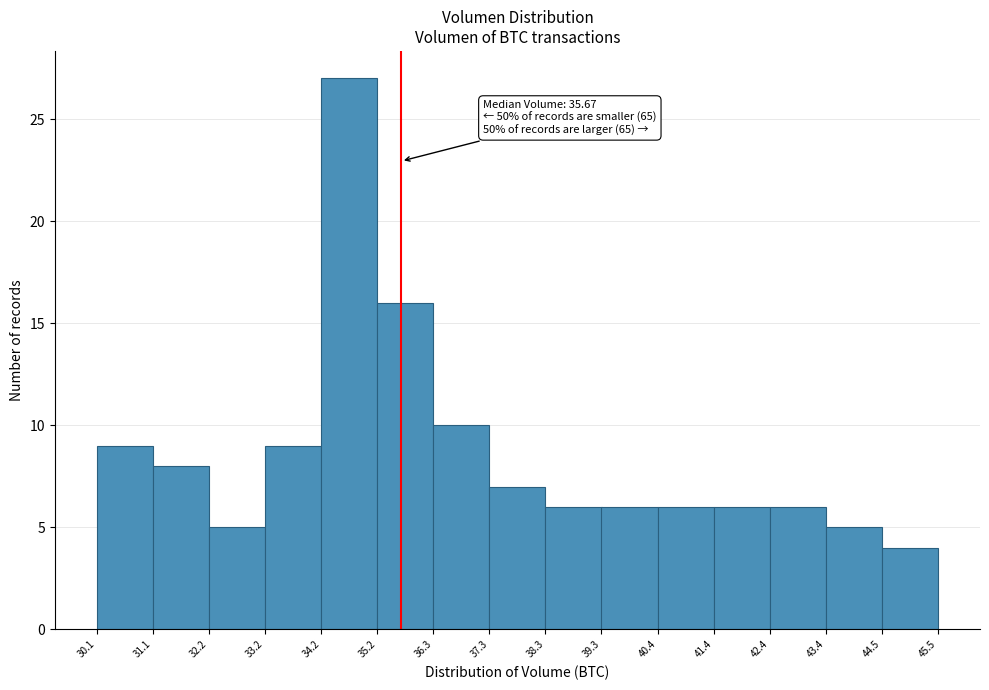

Over which range of the x-axis is the bar tallest?

34.2 to 35.2